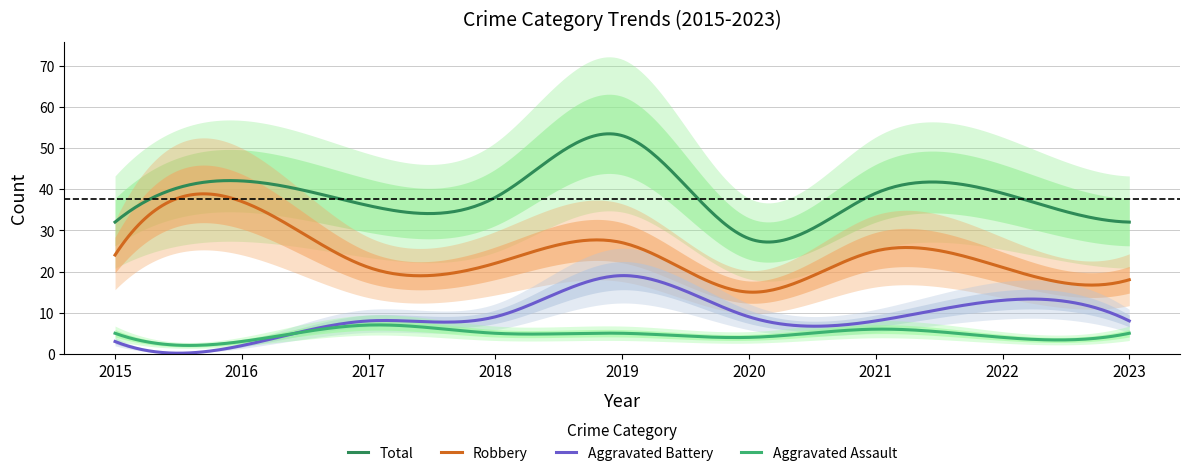

Where does the Robbery series first go above 22?

2015